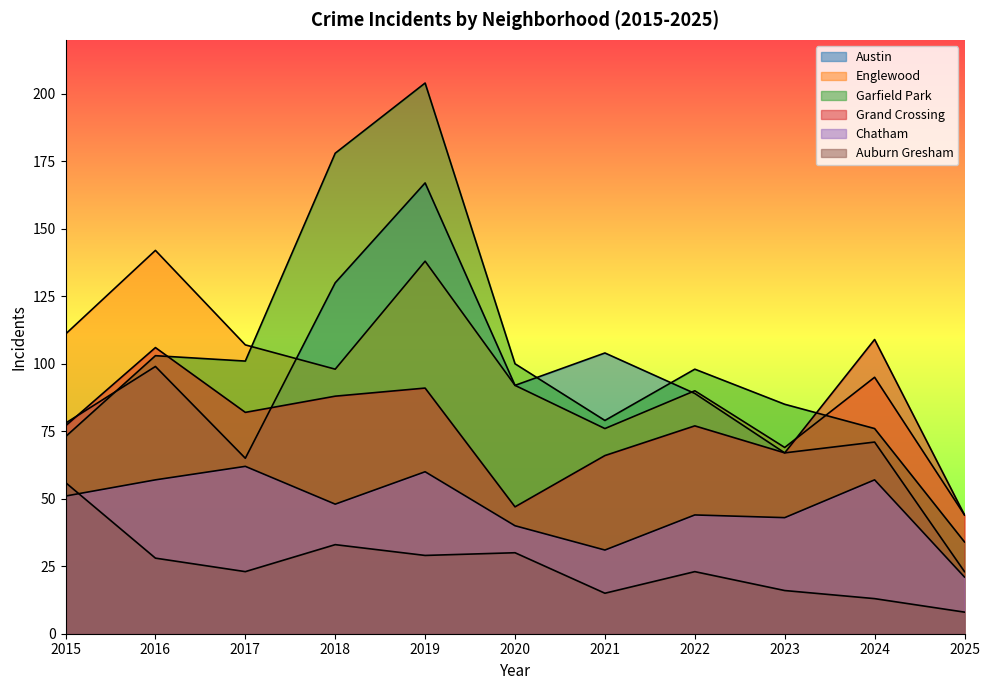

Where does the Austin series first go above 89?

2016